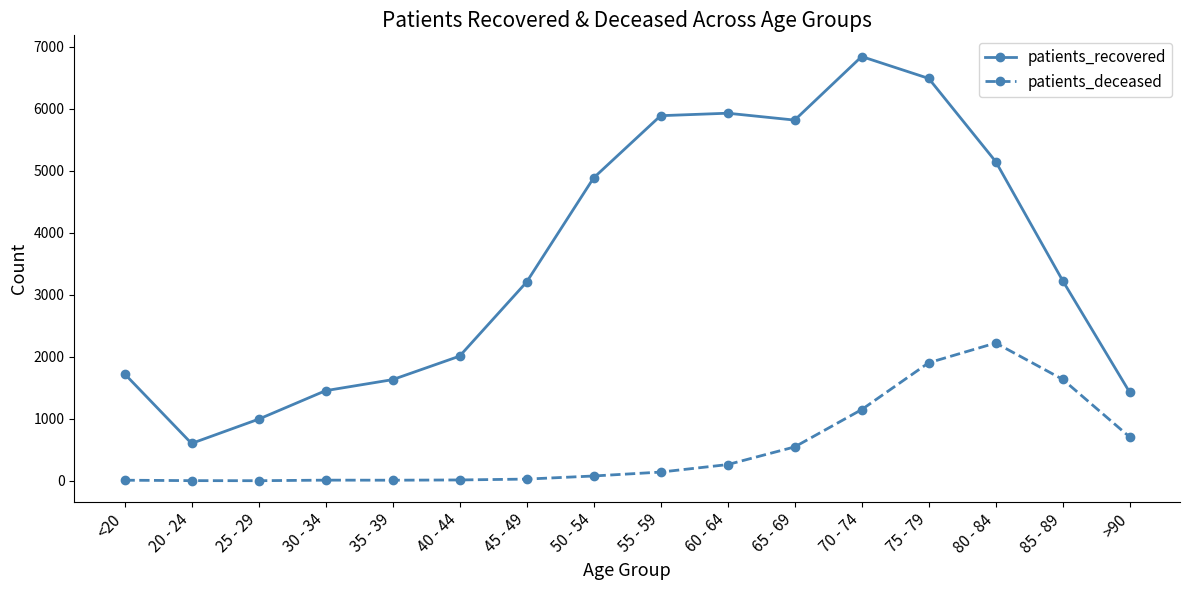

What is the average value of the patients_recovered series?

3580